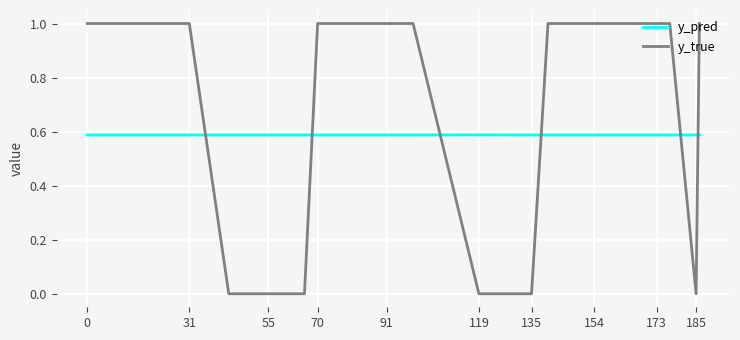

Rank the series by their average value, from lowest to highest.

y_pred, y_true